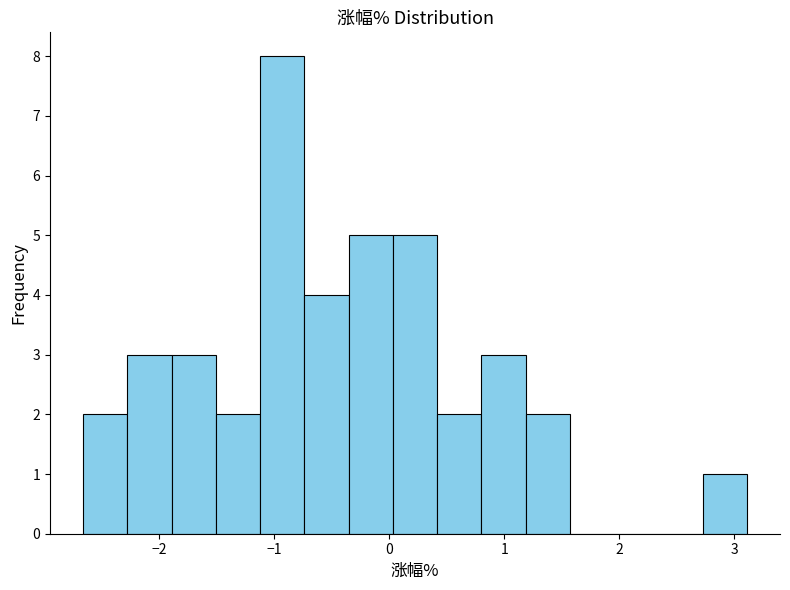

Read against the x-axis, roughly where is the centre of the tallest bar?

-0.9